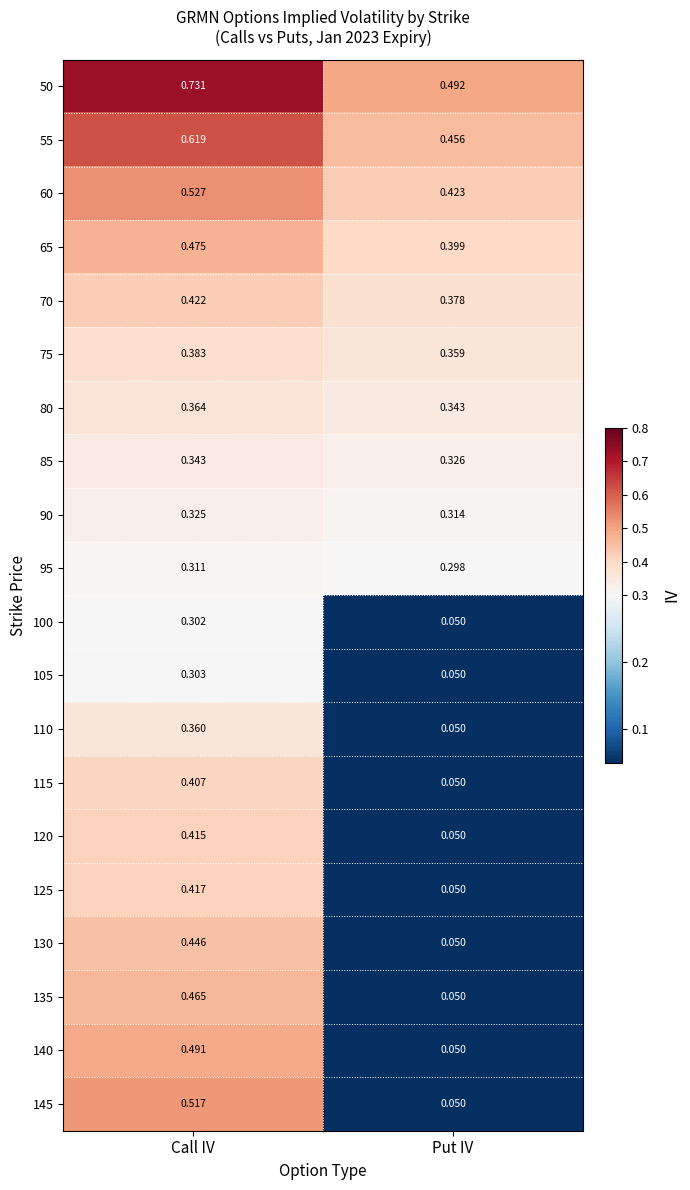

What is the total value across all series at Put IV?

4.3